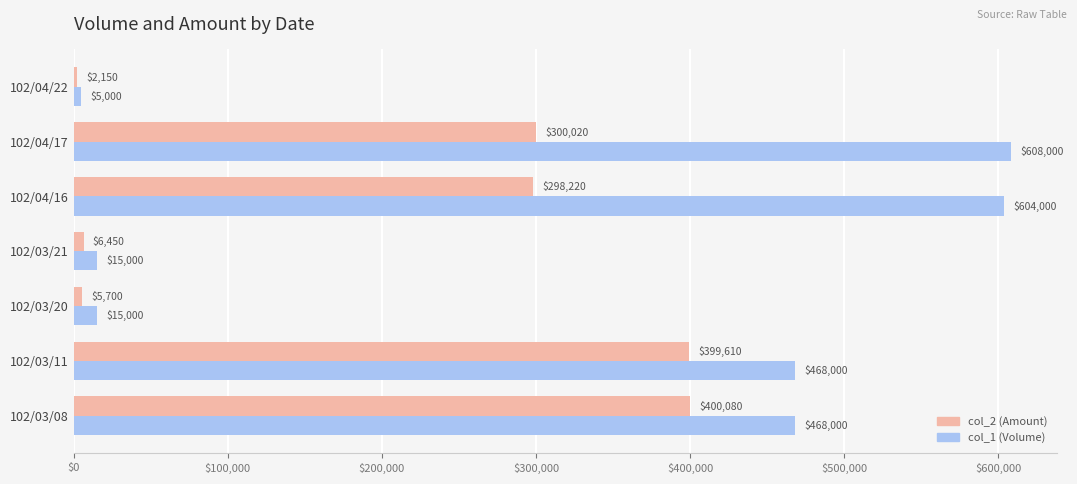

What are all the series names shown in the legend?

col_2 (Amount), col_1 (Volume)